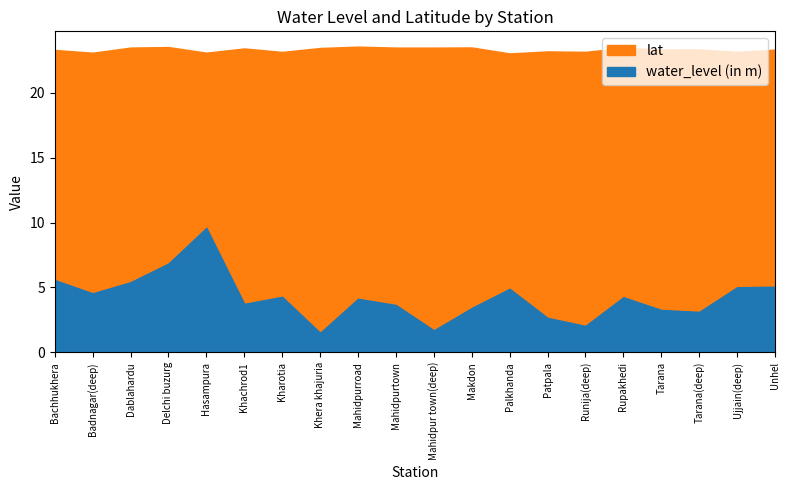

What is the difference between the highest and lowest values at Makdon?

20.1